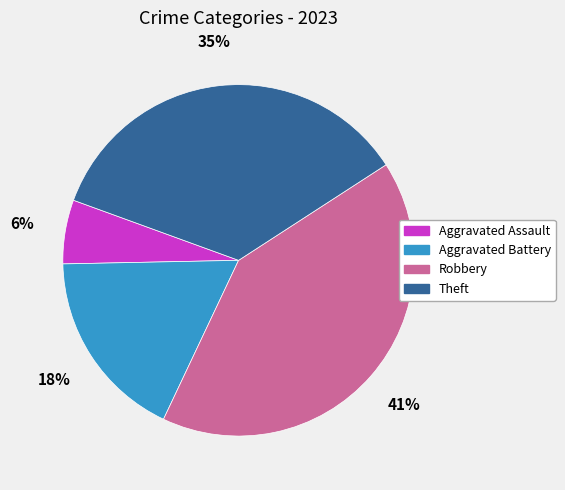

Is the sum of Aggravated Assault and Robbery greater than half?

No